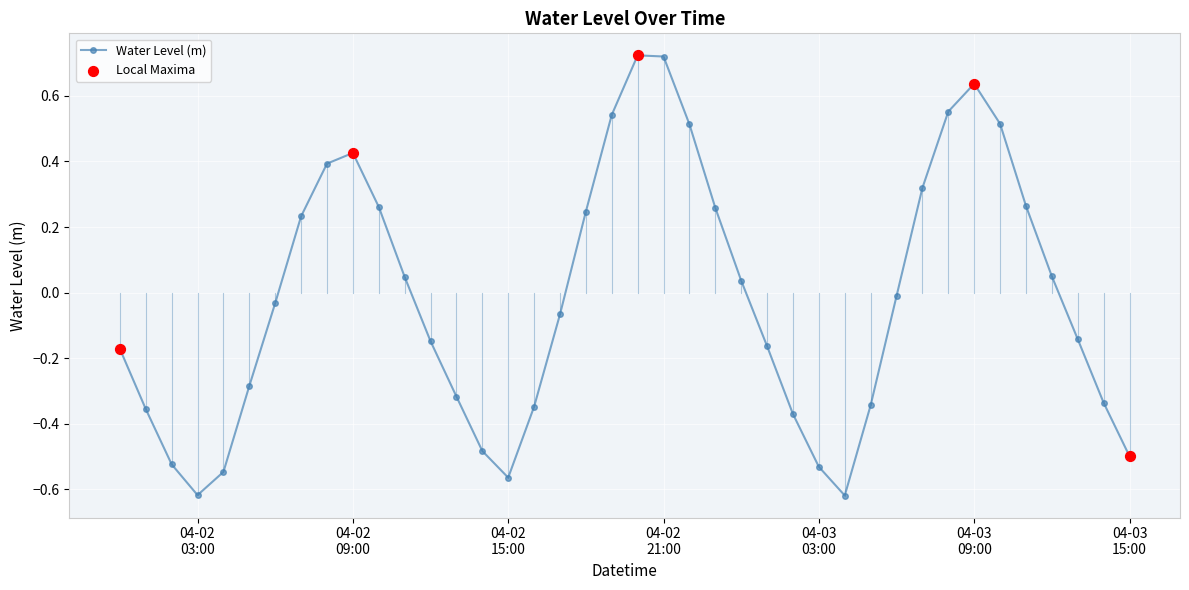

What is the sum of all values?

-0.7